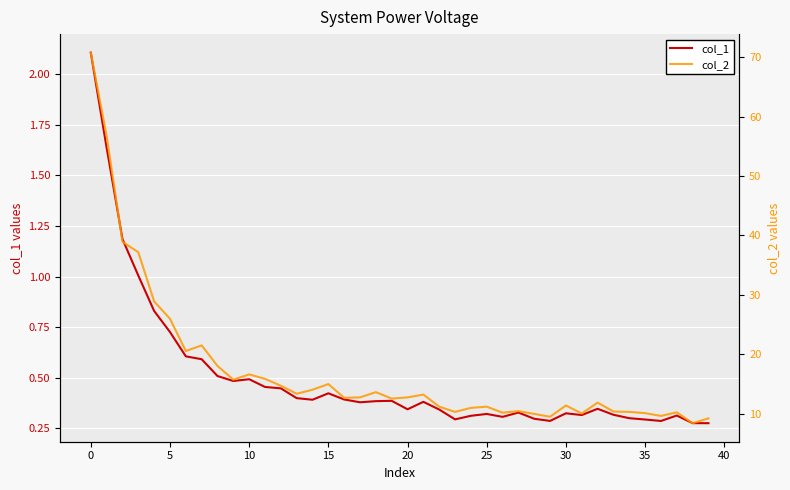

What are all the series names shown in the legend?

col_1, col_2